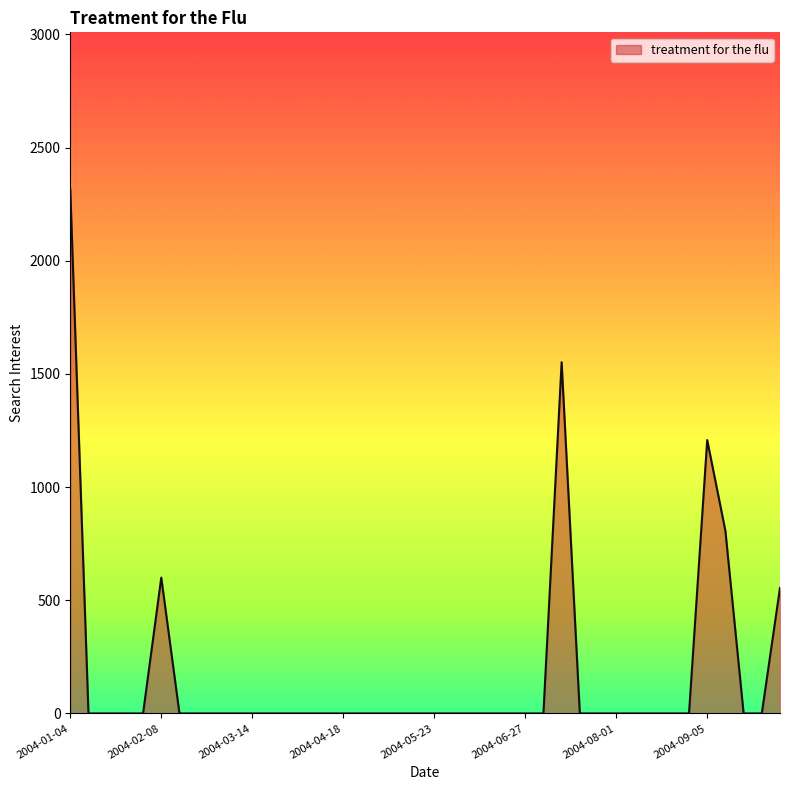

How many categories are shown in the chart?

40